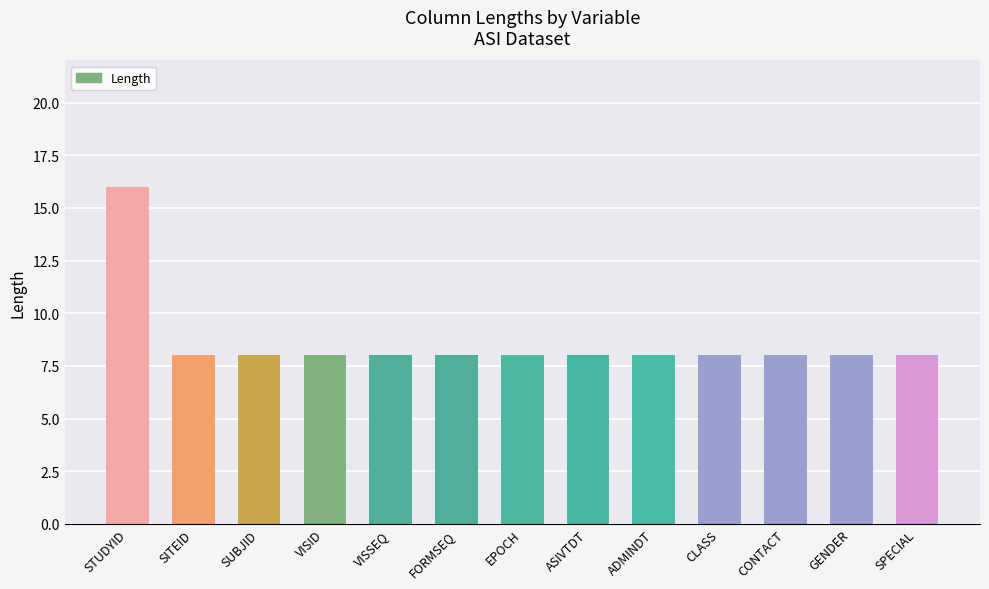

Read the value at SPECIAL.

8